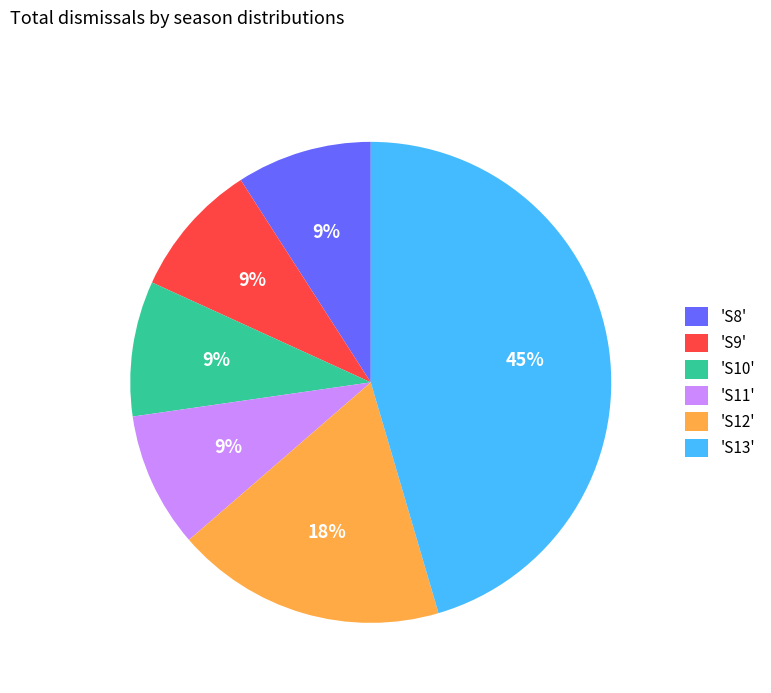

To the nearest percent, what is the difference between the largest and smallest slice percentages?

36%